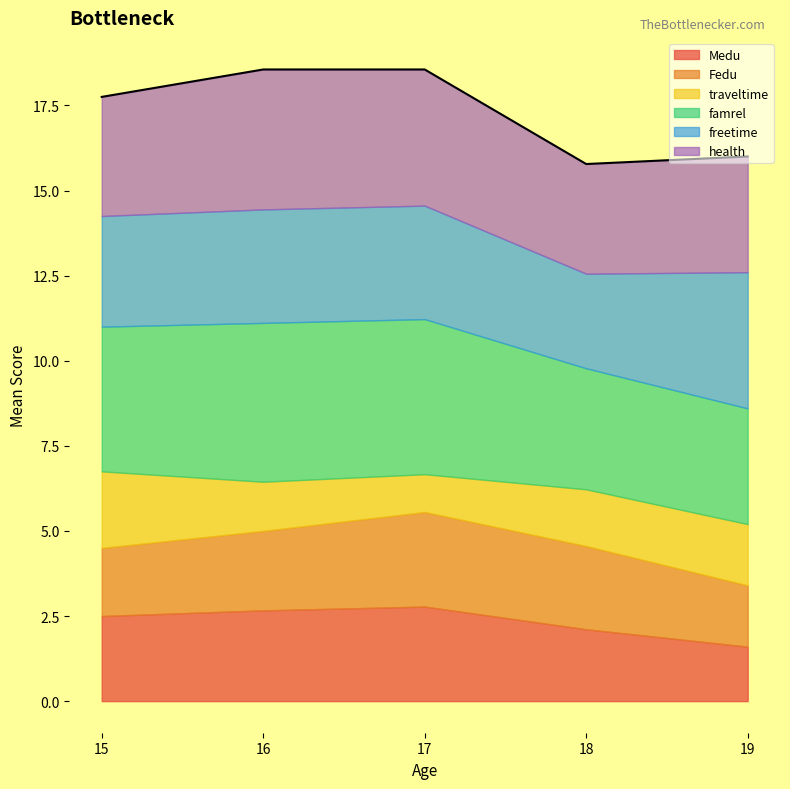

What is the highest value of the Medu series?

2.8